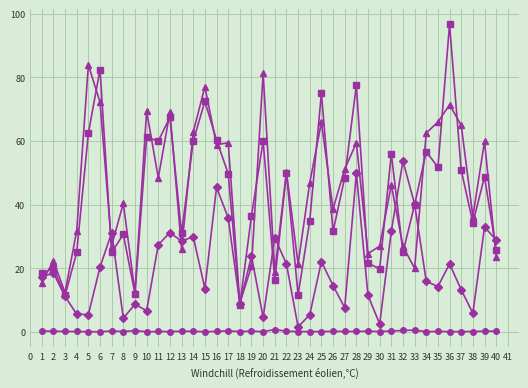

What is the greatest value displayed?

96.7